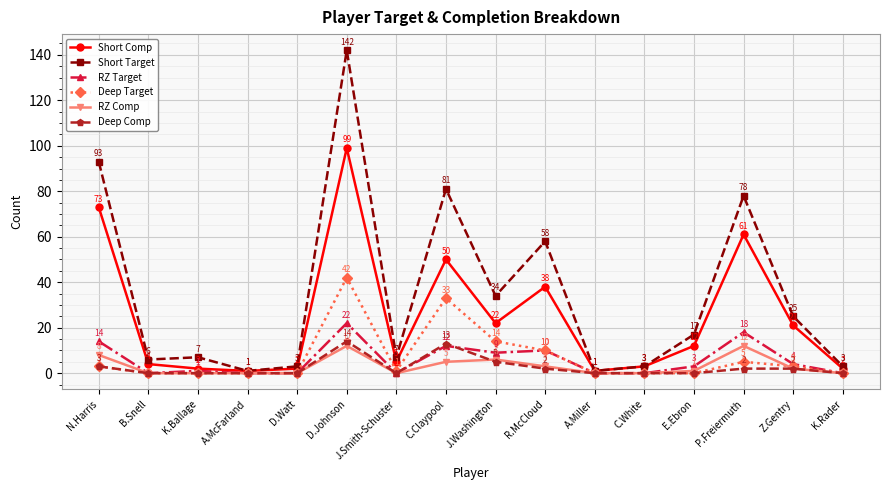

What is the average value of the RZ Target series?

6